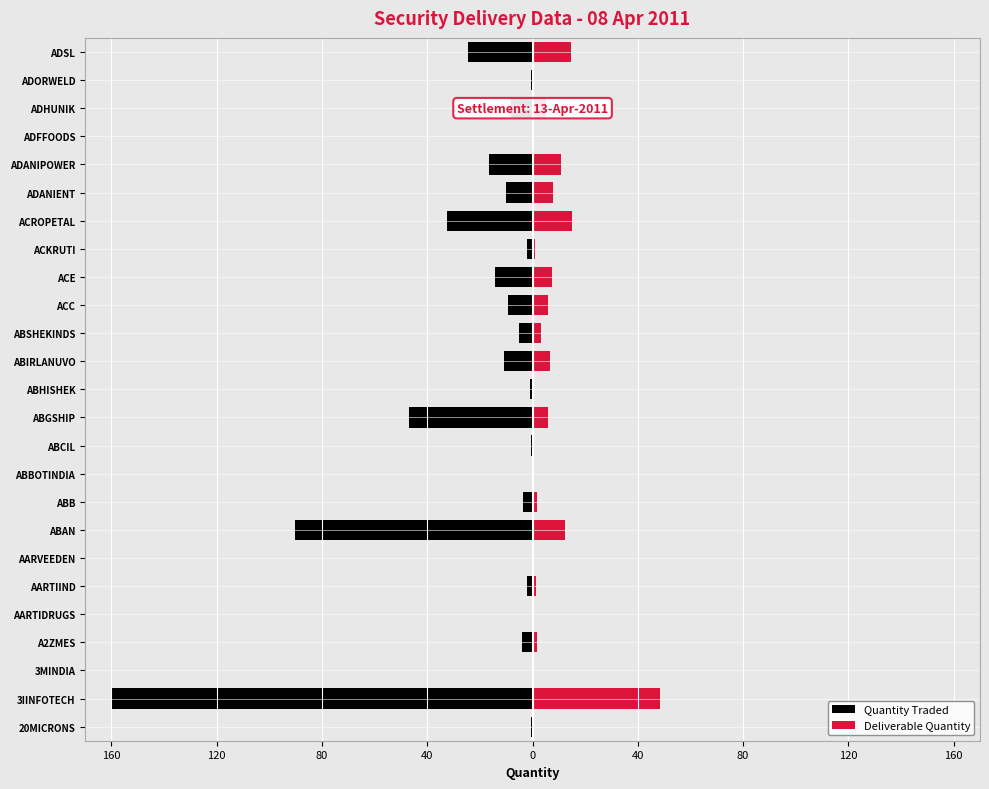

How many bars are there in total?

50